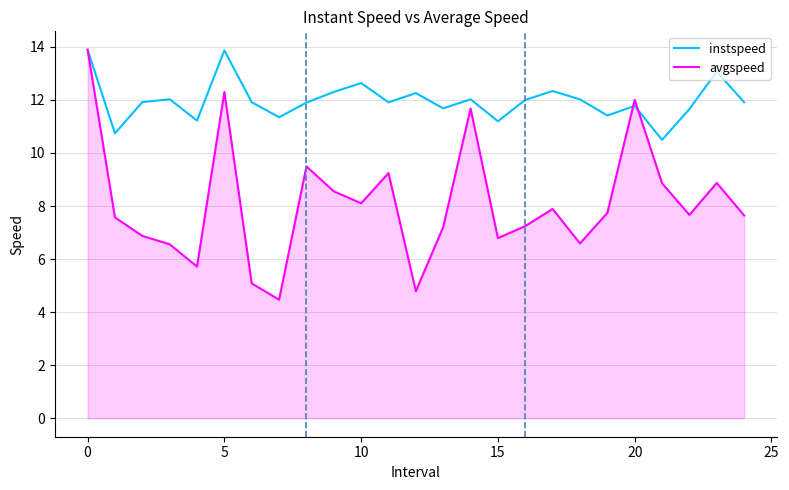

What is the average value of the instspeed series?

12.0